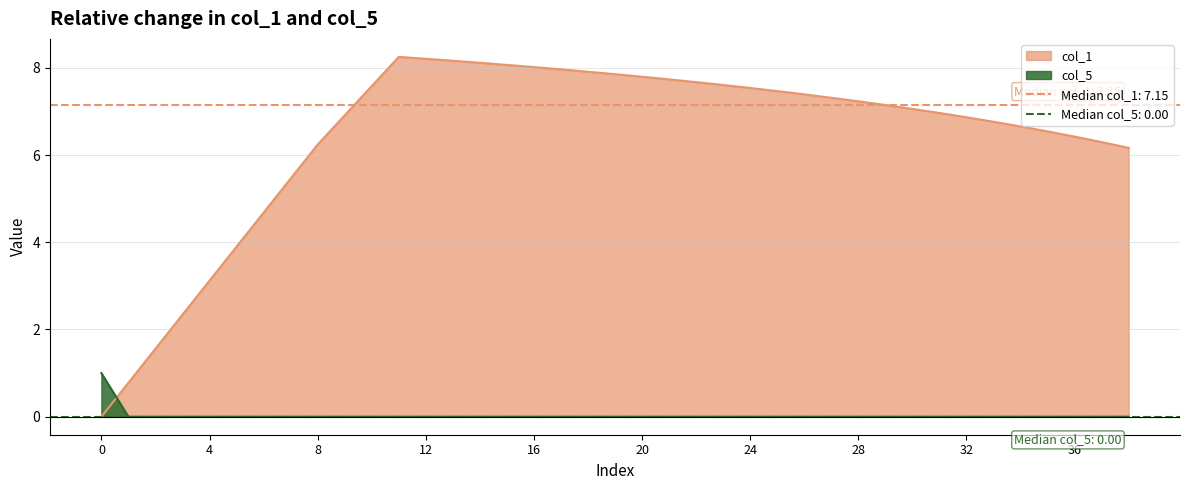

What is the average value of the col_1 series?

6.4